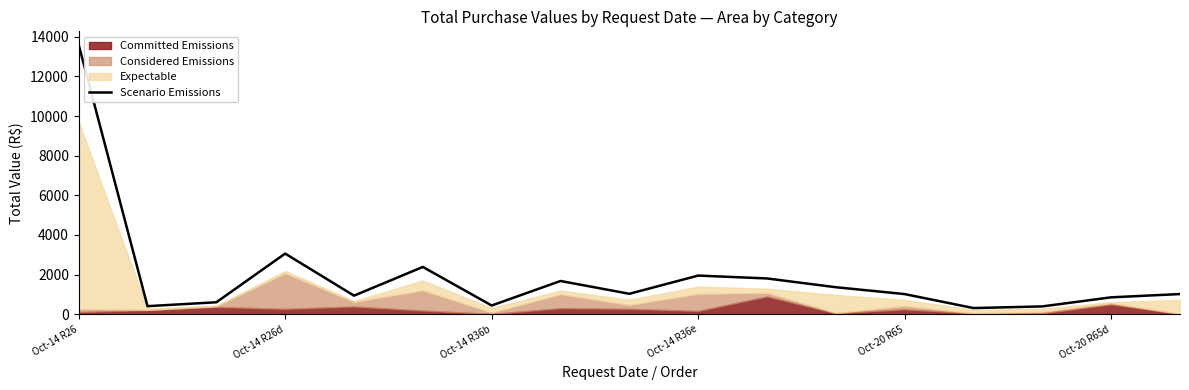

How many lines are shown in the chart?

1